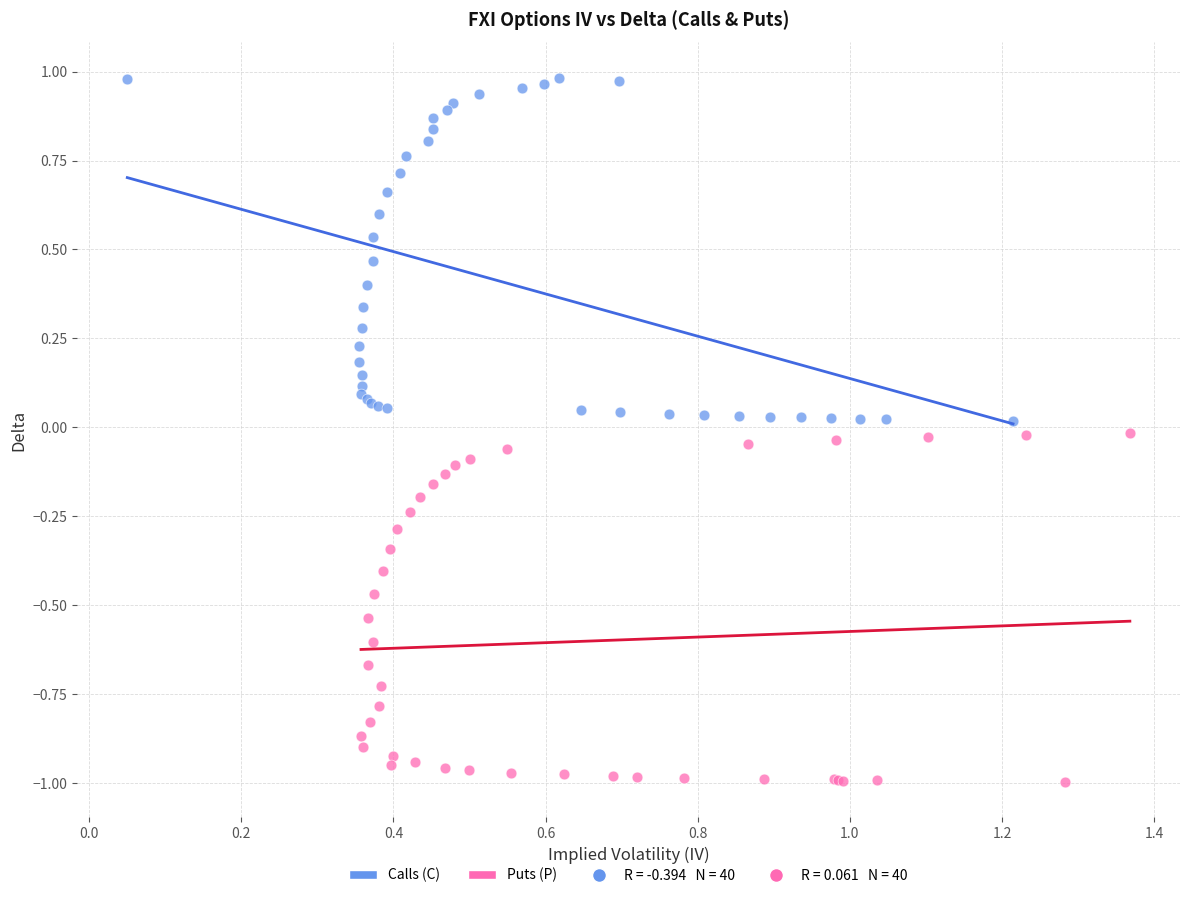

Which series reaches the maximum Y coordinate?

Calls (C)